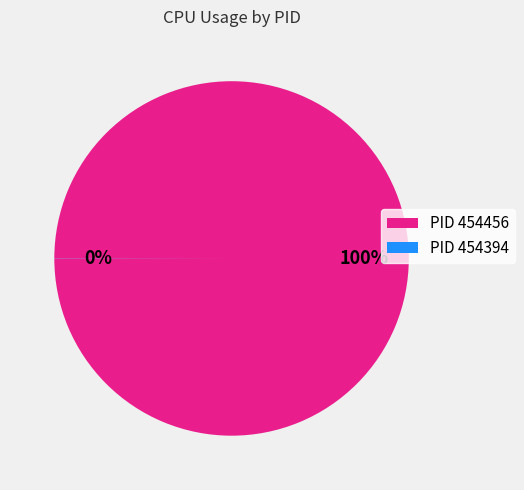

Which category has the biggest portion of the pie?

PID 454456